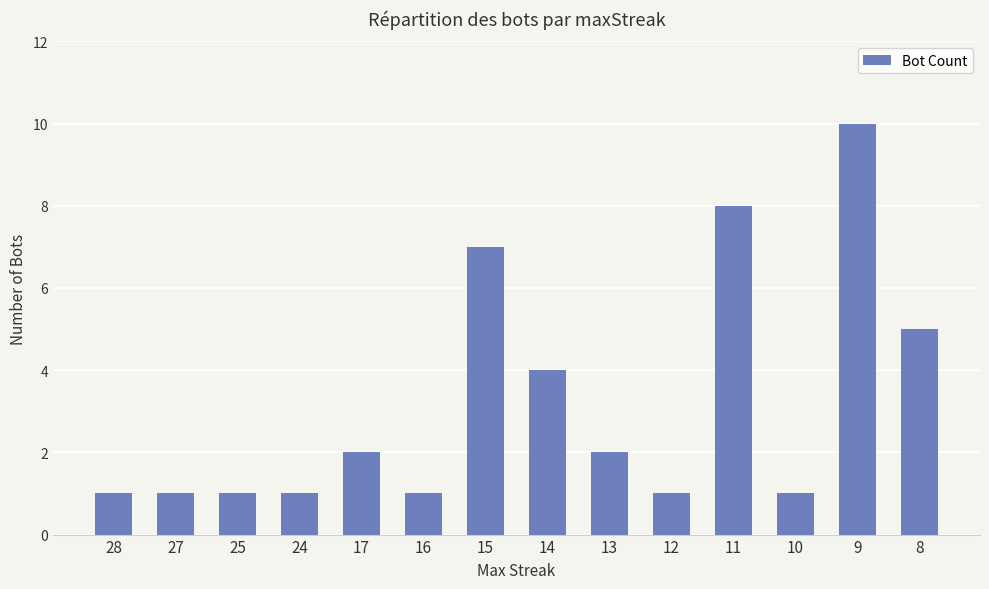

Reading right to left, transcribe all the data shown in this chart.

8=5	9=10	10=1	11=8	12=1	13=2	14=4	15=7	16=1	17=2	24=1	25=1	27=1	28=1